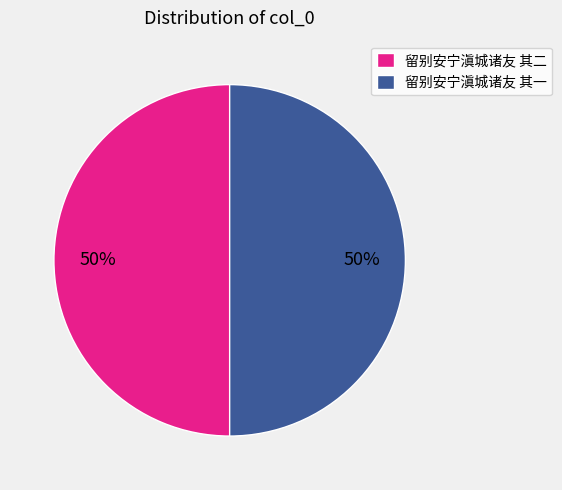

How many segments does this pie chart have?

2